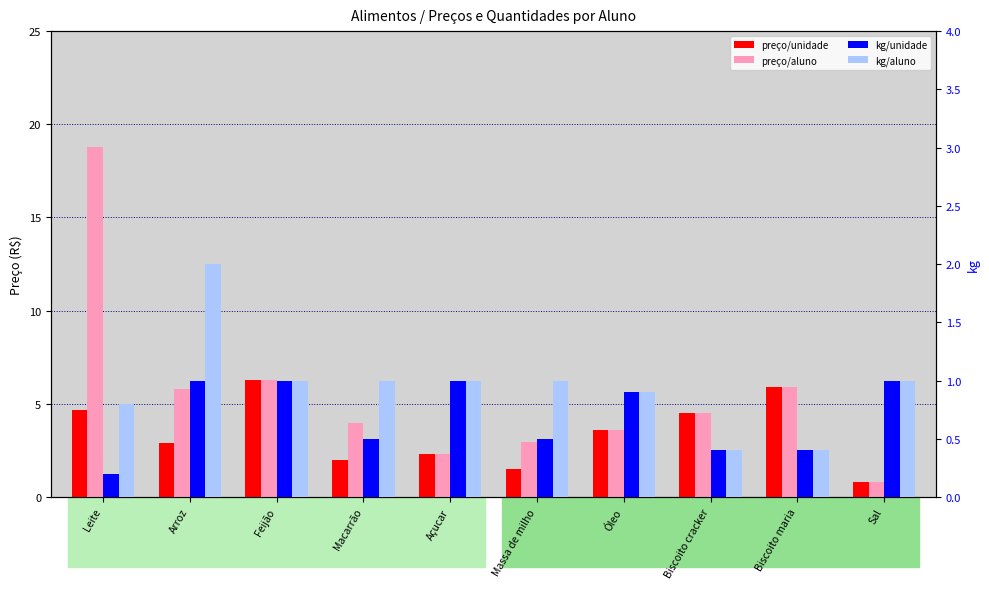

Between Arroz and Biscoito maria, which series saw the biggest shift?

preço/unidade